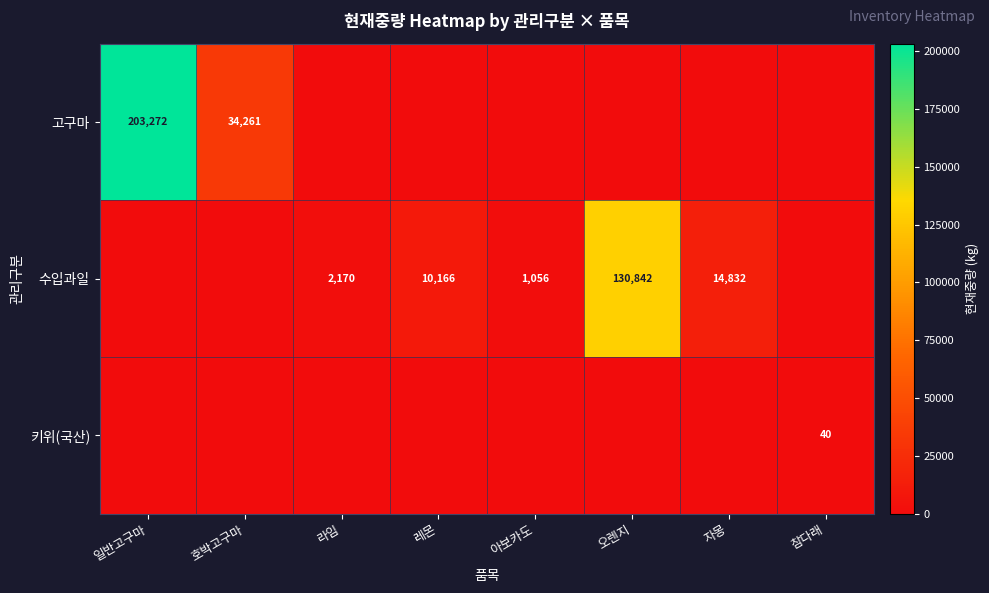

True or false: 수입과일 has a value of 10166 at 레몬.

True